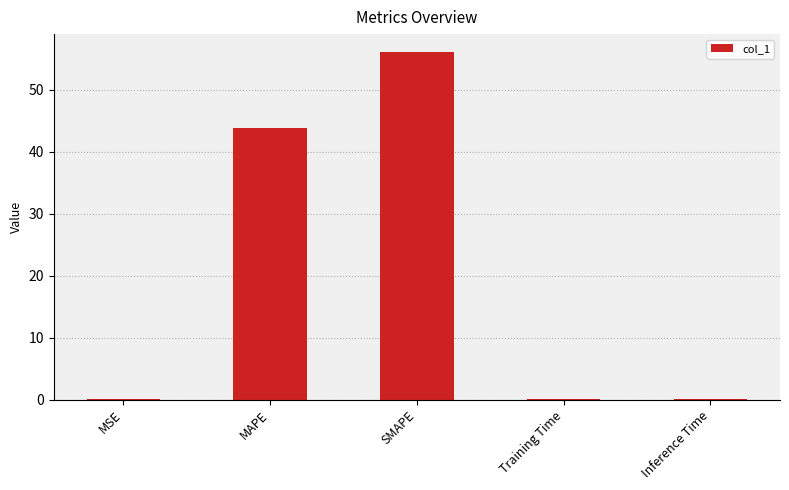

What is the average value?

20.1